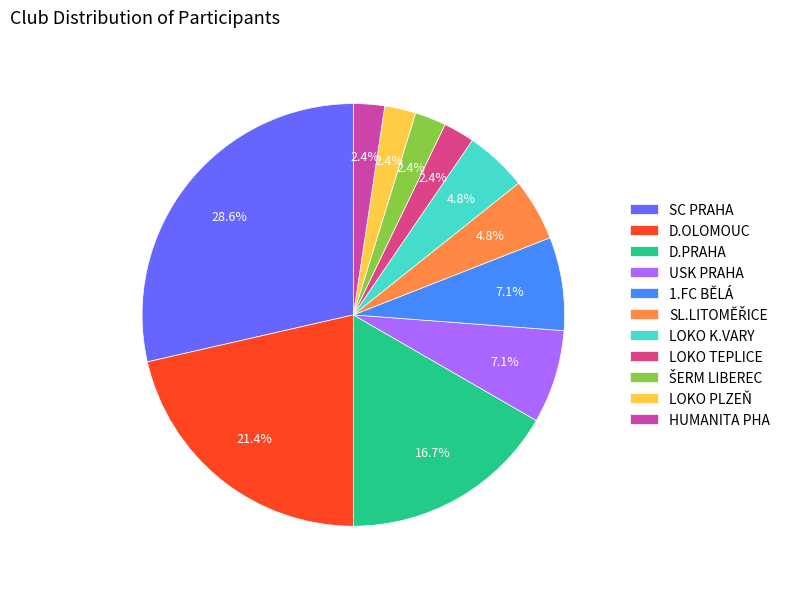

Between SL.LITOMĚŘICE and D.PRAHA, which is larger?

D.PRAHA